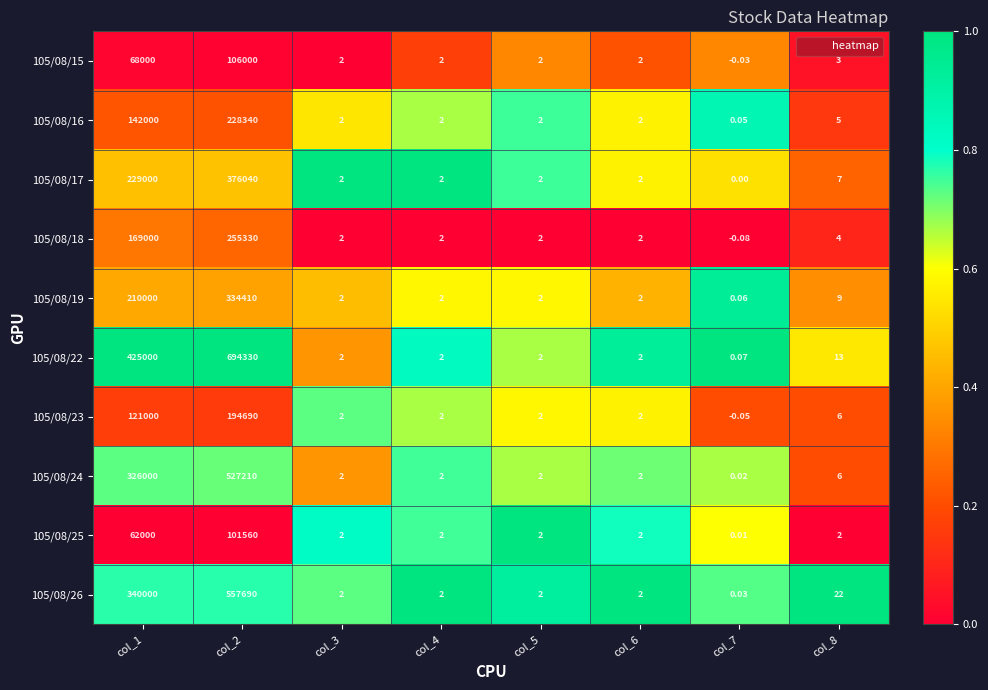

Is the value of 105/08/25 at col_7 greater than the value of 105/08/17 at col_8?

No